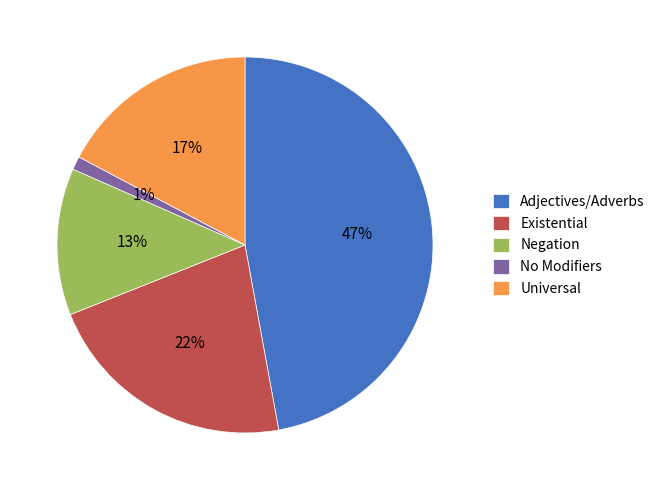

How many segments does this pie chart have?

5